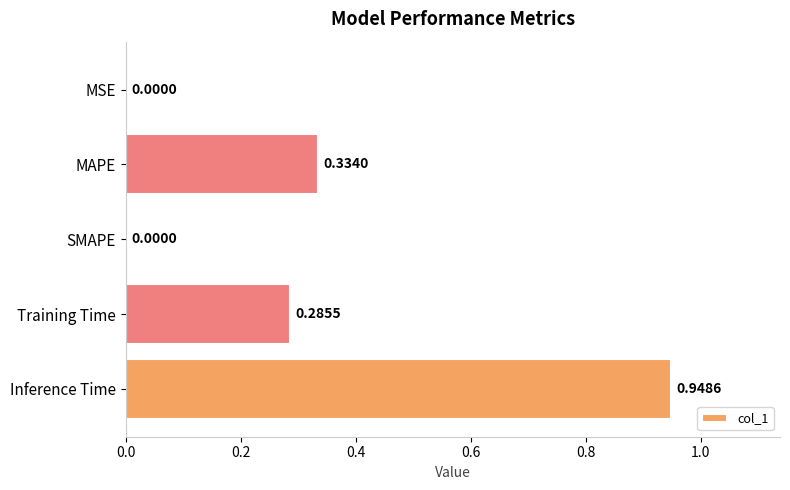

How many values are above zero?

4